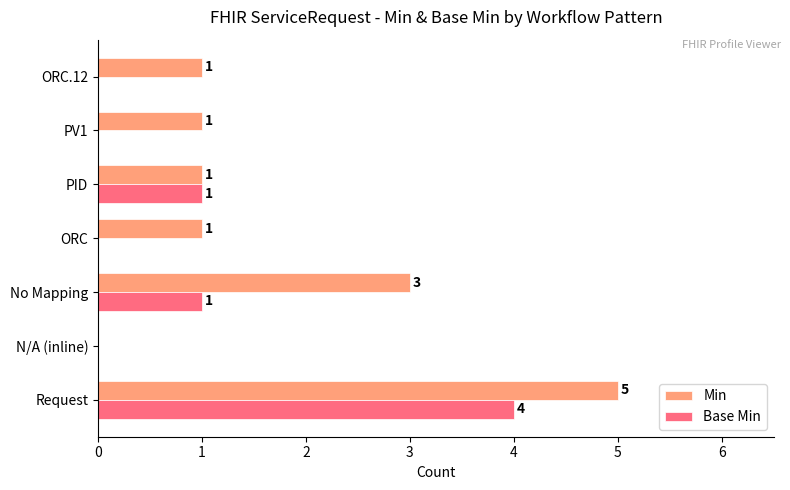

What are all the series names shown in the legend?

Min, Base Min